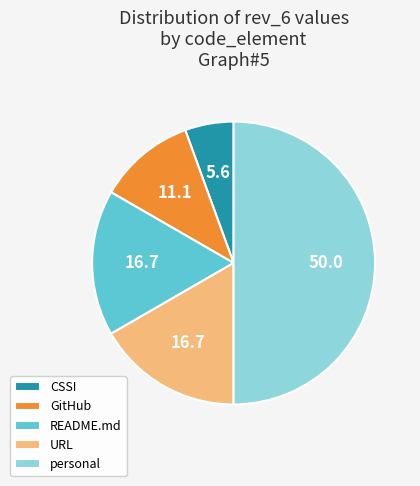

What is the largest slice in the pie chart?

personal